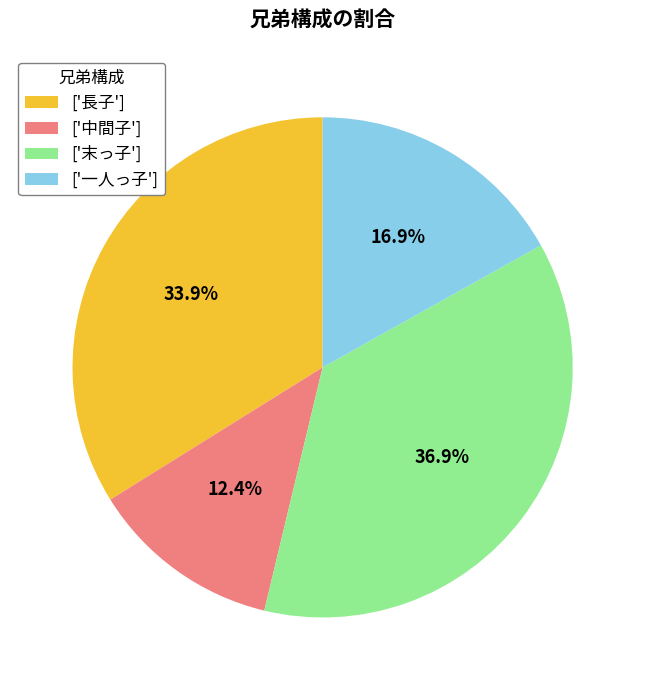

Which has a higher value, ['長子'] or ['中間子']?

['長子']